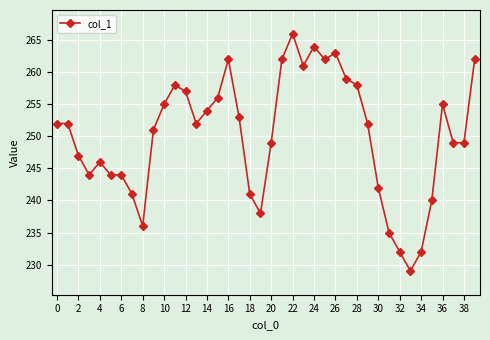

True or false: there are more than 2 points higher than both neighbors.

True